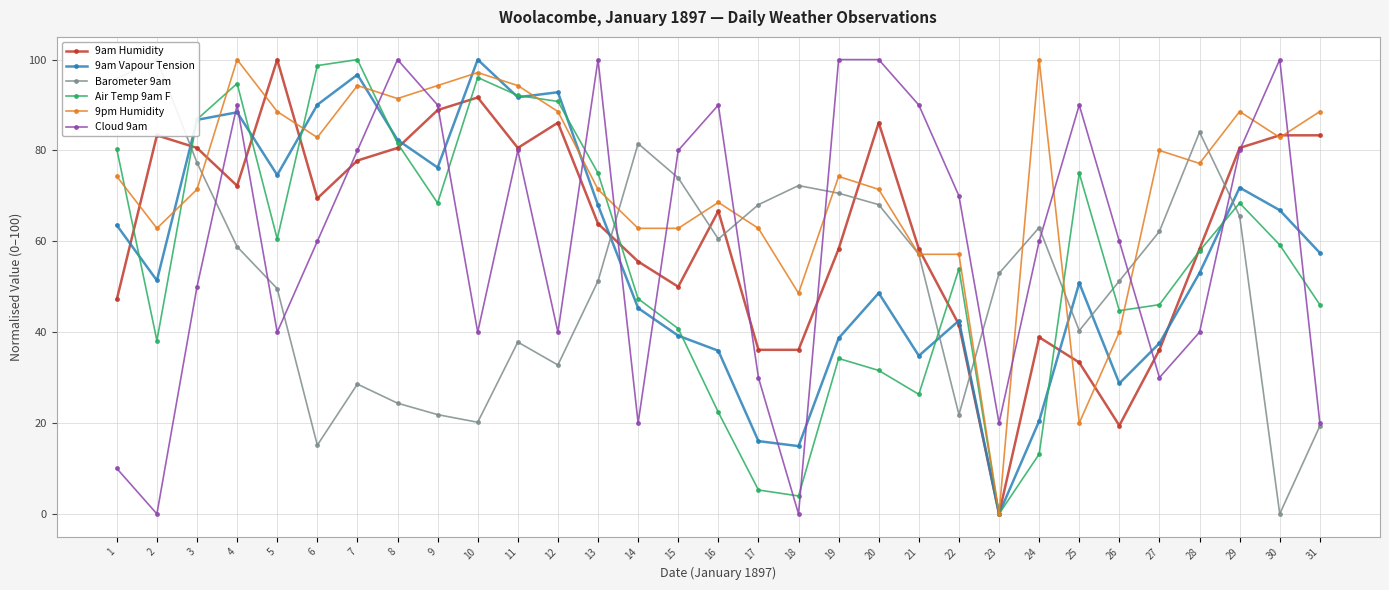

What are all the series names shown in the legend?

9am Humidity, 9am Vapour Tension, Barometer 9am, Air Temp 9am F, 9pm Humidity, Cloud 9am